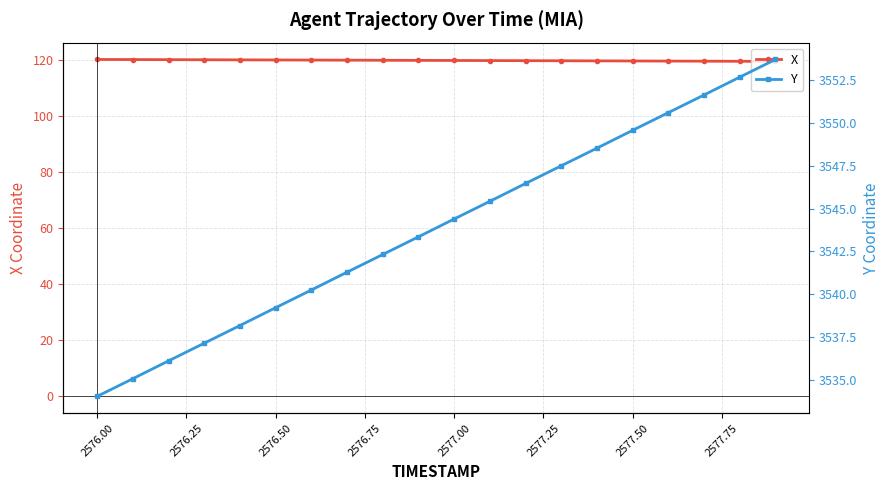

What is the difference between the maximum and minimum values in the Y series?

19.6